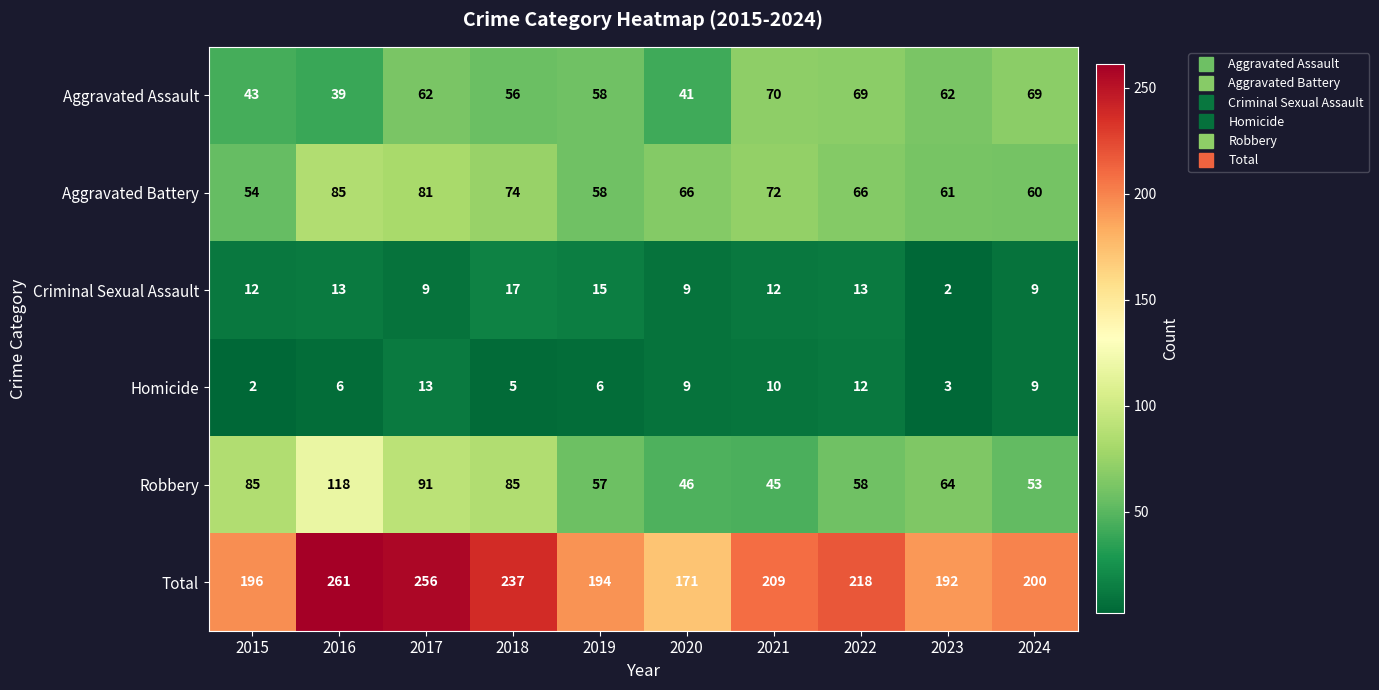

Between 2015 and 2017, which series saw the biggest shift?

Total